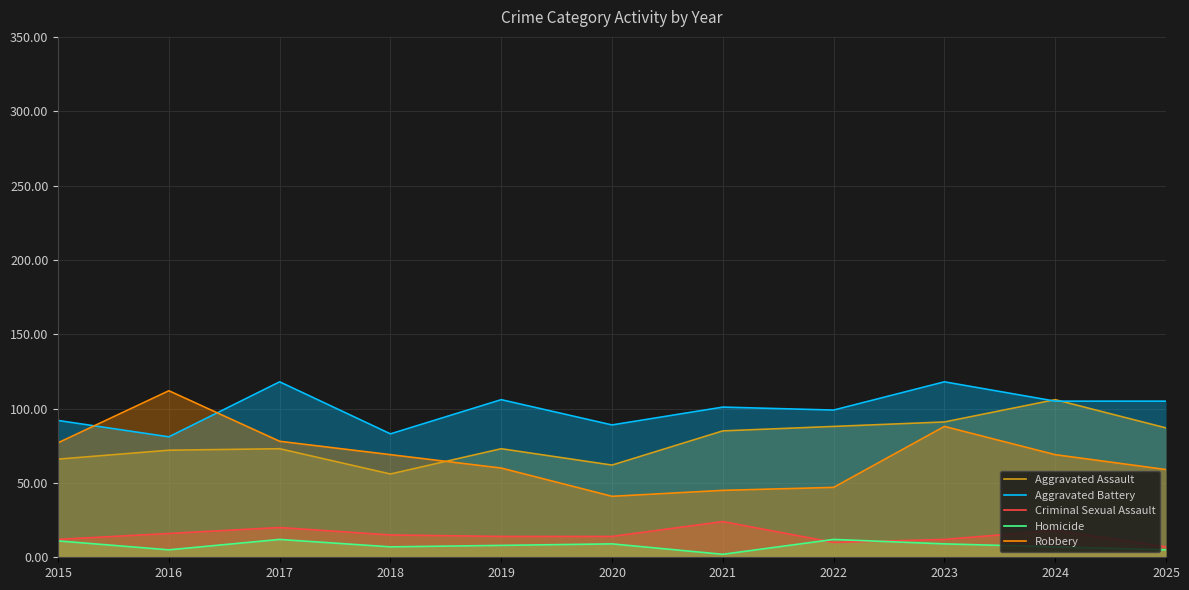

The value of Homicide at 2017 is 5. True or false?

False